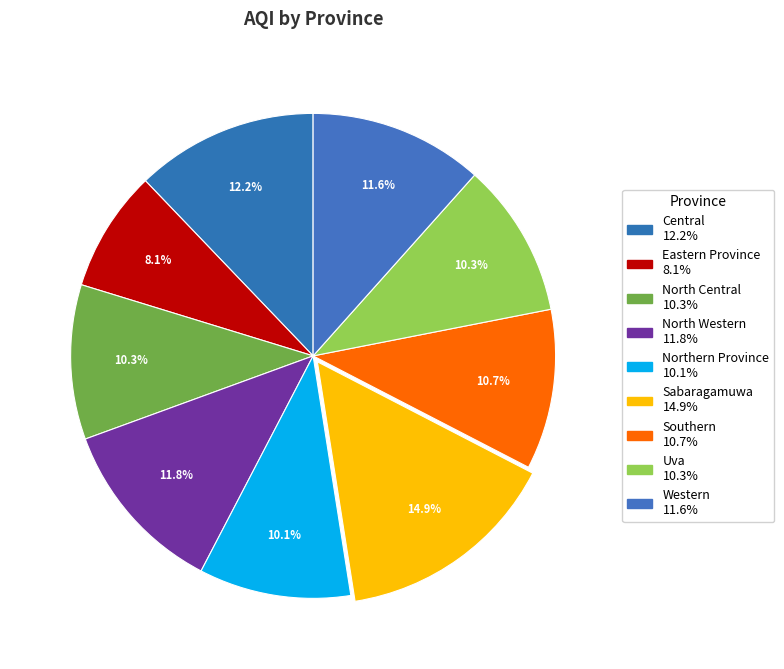

The Eastern Province slice represents 1% of the pie. True or false?

False